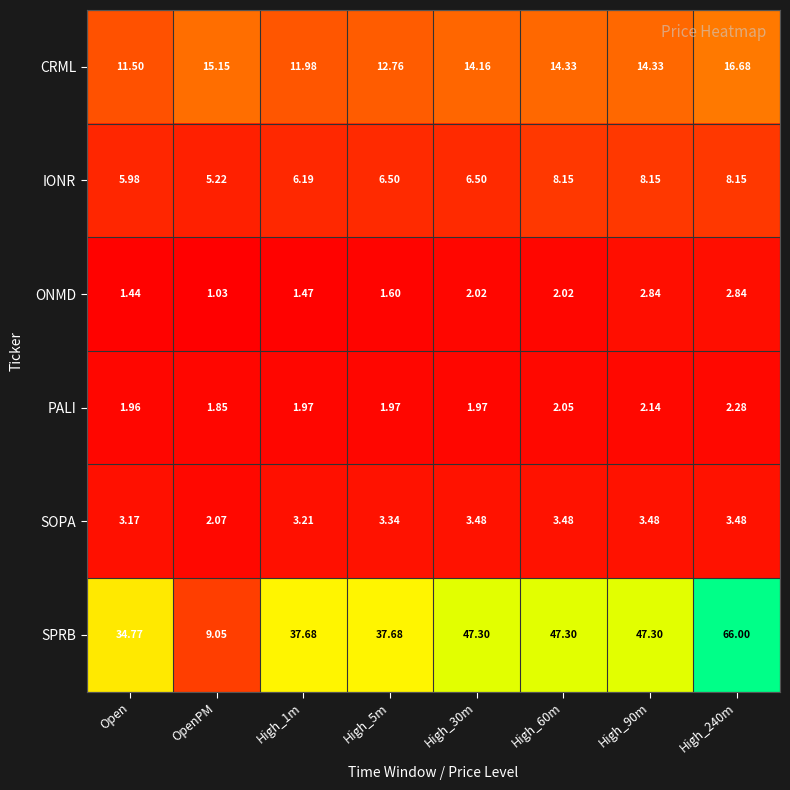

Which series changed the most between OpenPM and High_30m?

SPRB